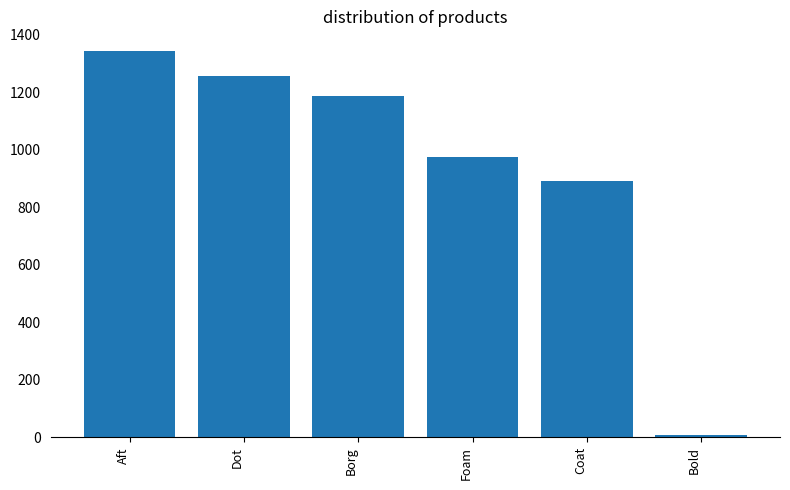

Reading left to right, transcribe all the data shown in this chart.

1344	1255	1188	973	891	10